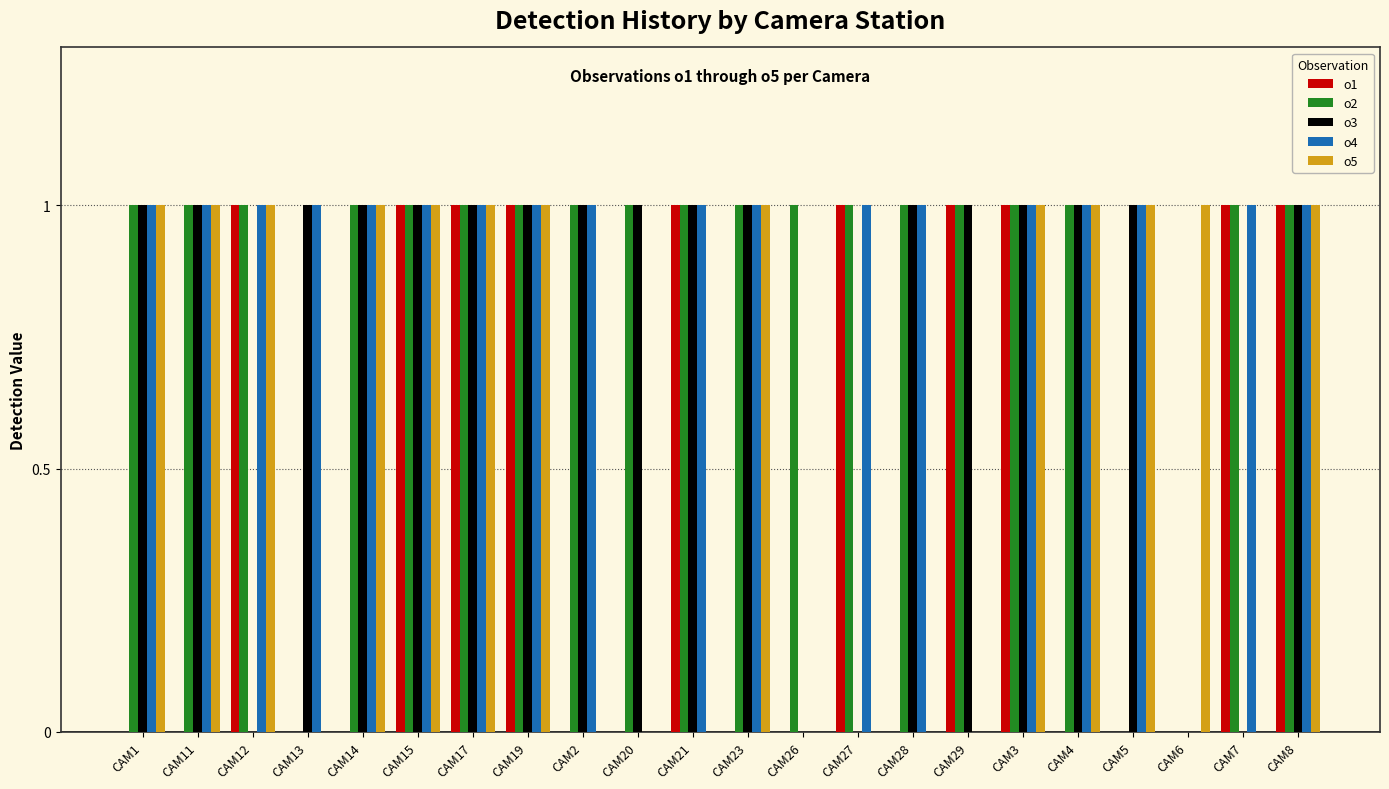

Between CAM12 and CAM15, which series saw the biggest shift?

o3